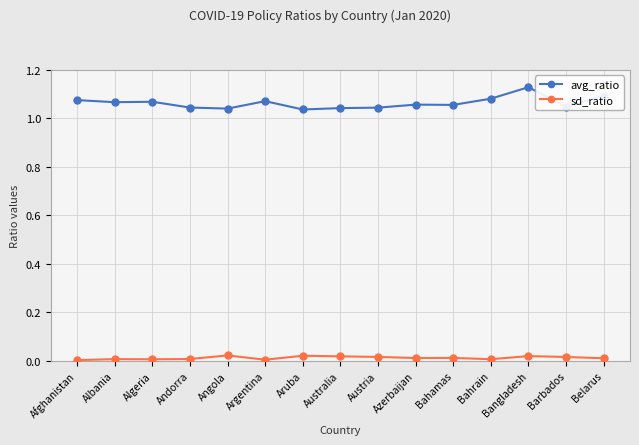

At Aruba, list the series in order from largest to smallest.

avg_ratio, sd_ratio